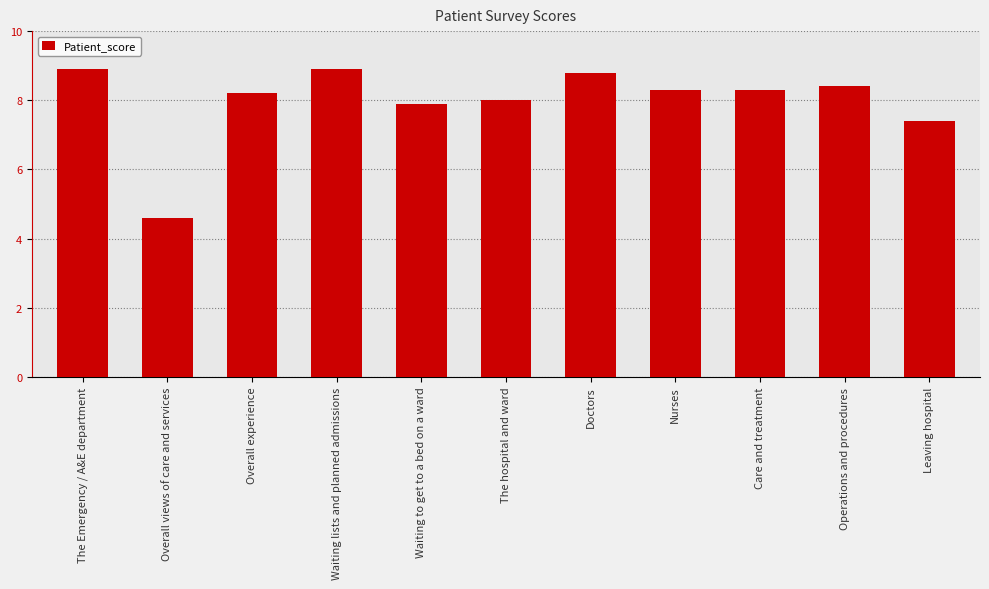

What is the difference between the maximum and minimum values?

4.3